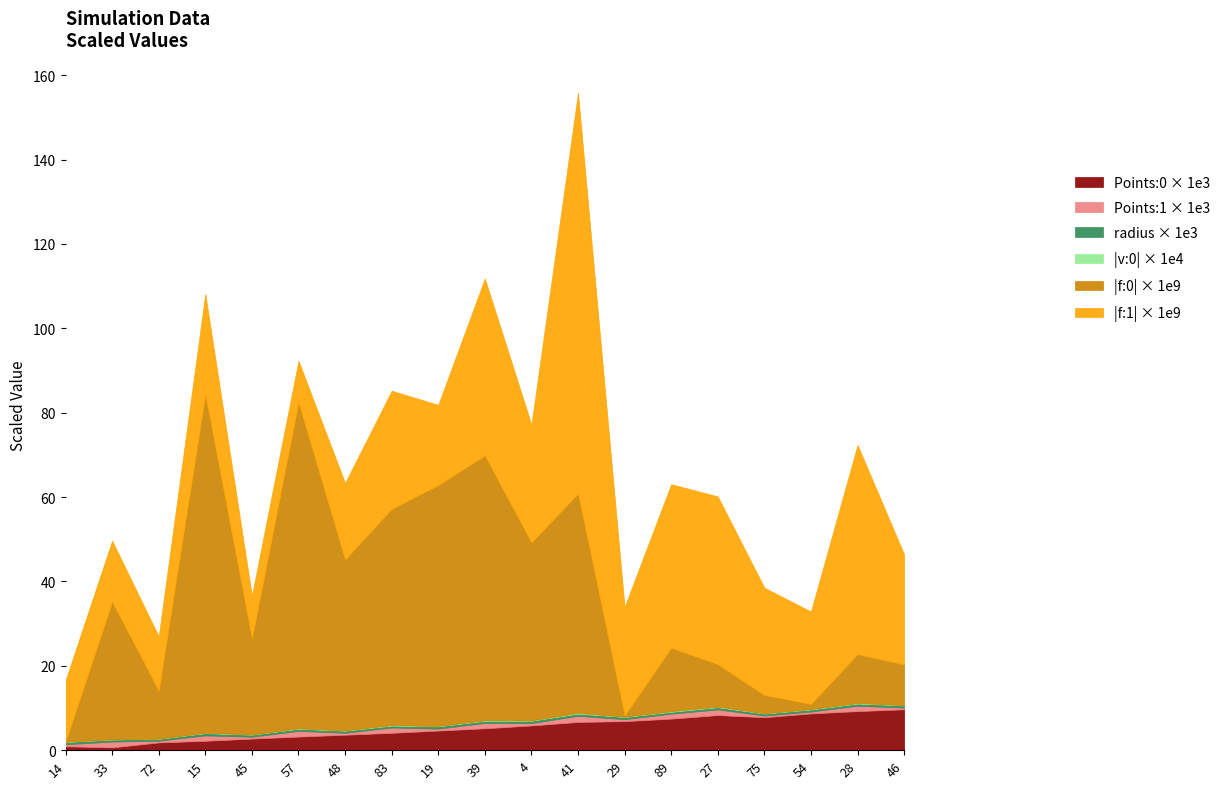

At which label is Points:0 closest to 0?

33